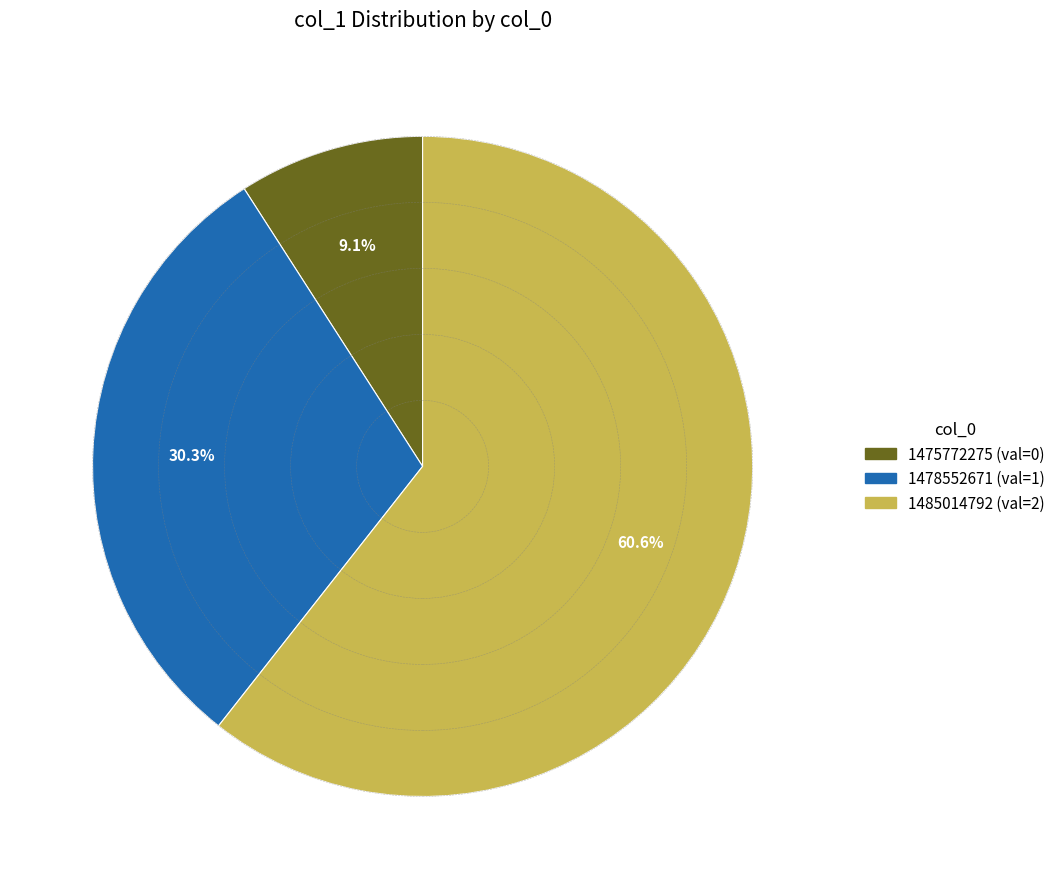

To the nearest percent, what portion does 1485014792 represent?

61%